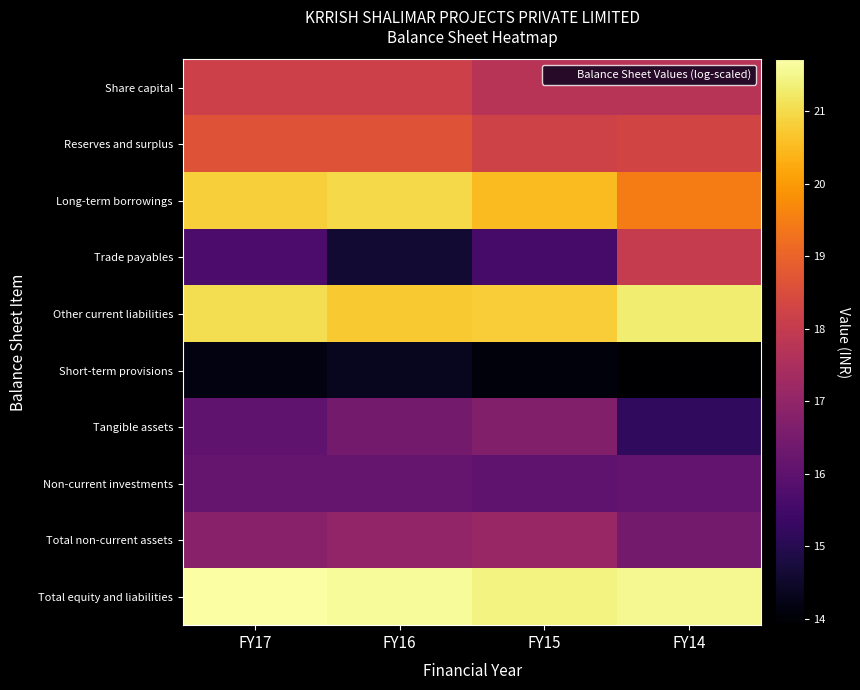

At FY17, list the series in order from largest to smallest.

Total equity and liabilities, Other current liabilities, Long-term borrowings, Reserves and surplus, Share capital, Total non-current assets, Non-current investments, Tangible assets, Trade payables, Short-term provisions